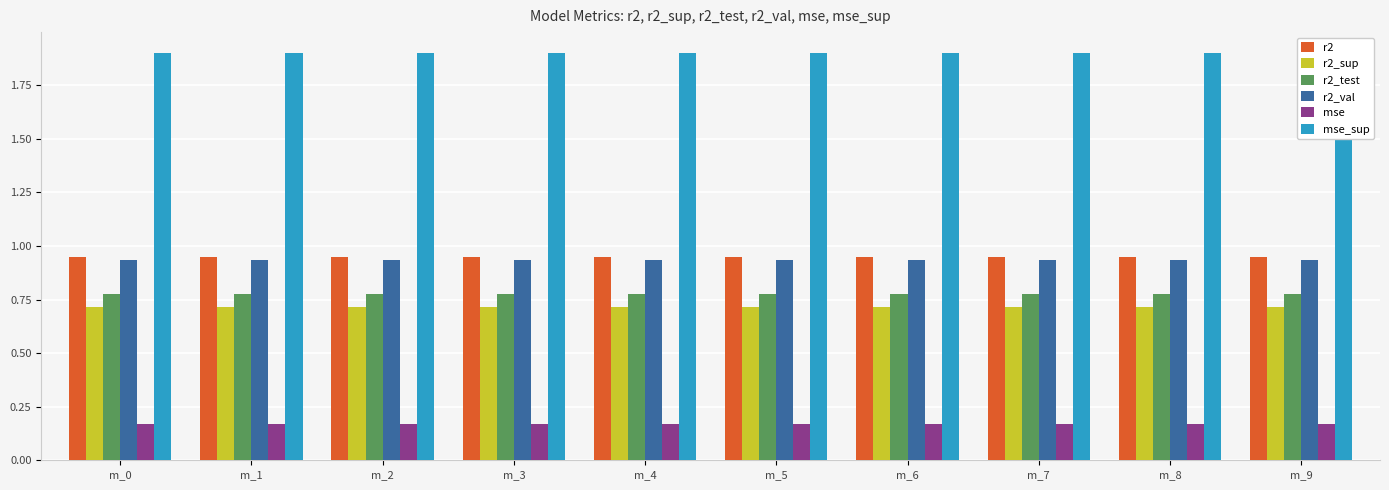

Rank the categories by r2_sup value from highest to lowest.

m_0, m_1, m_2, m_3, m_4, m_5, m_6, m_7, m_8, m_9